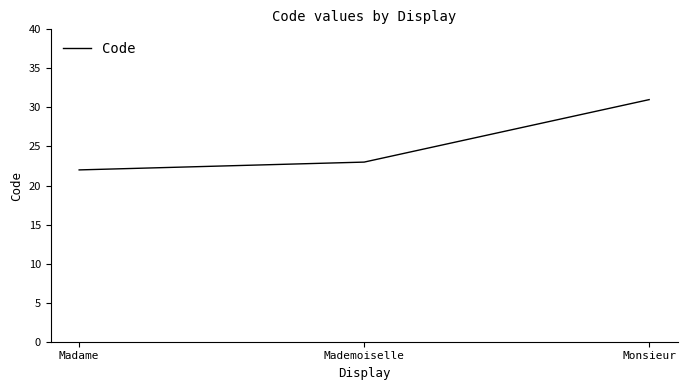

What is the change in value from Madame to Monsieur?

+9